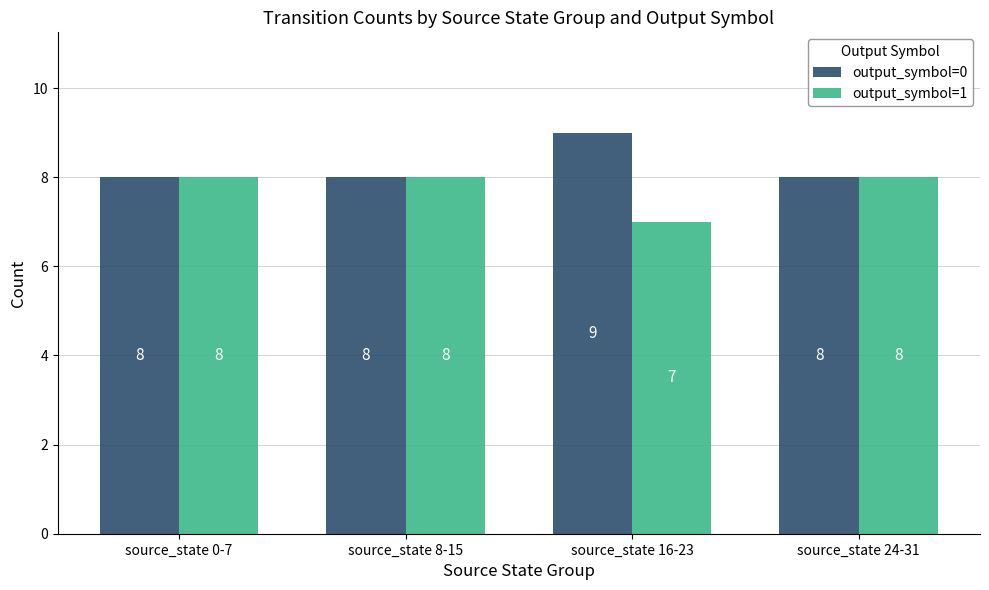

Reading left to right, list all the values displayed in this chart.

output_symbol=0: source_state 0-7=8	source_state 8-15=8	source_state 16-23=9	source_state 24-31=8
output_symbol=1: source_state 0-7=8	source_state 8-15=8	source_state 16-23=7	source_state 24-31=8